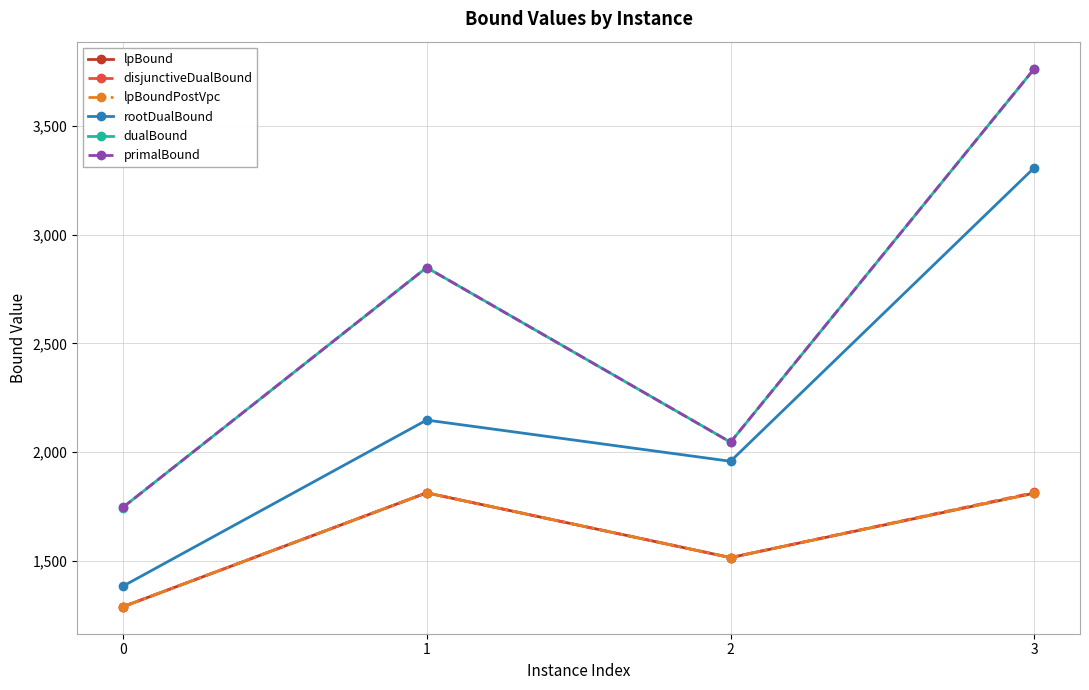

True or false: disjunctiveDualBound and rootDualBound cross at least once.

False